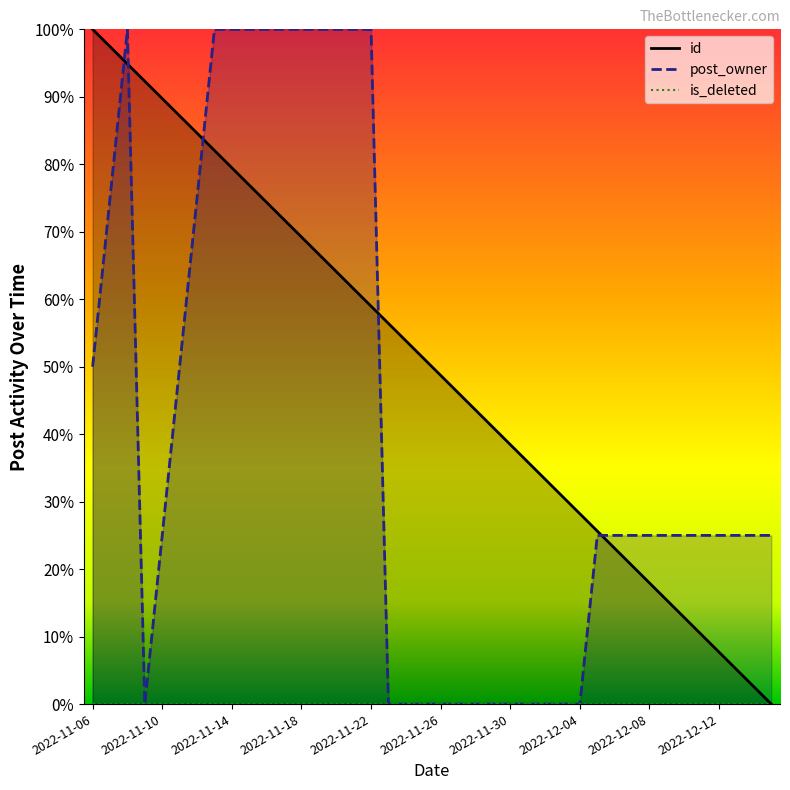

Is it true that post_owner equals 100 at 2022-11-22?

True